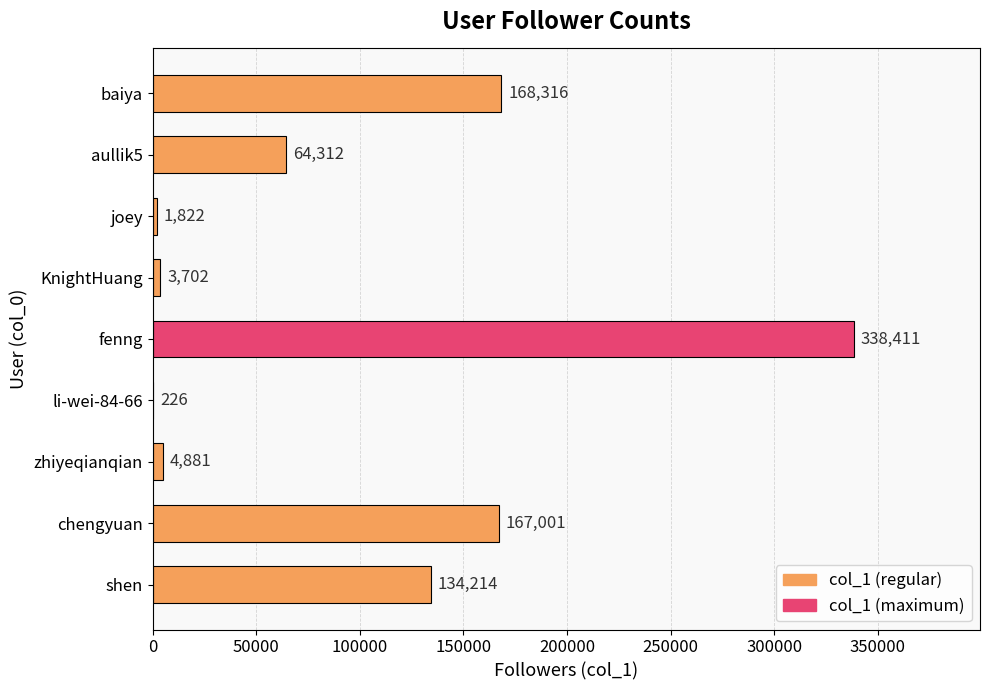

The chart shows a value of 167001 at chengyuan. True or false?

True